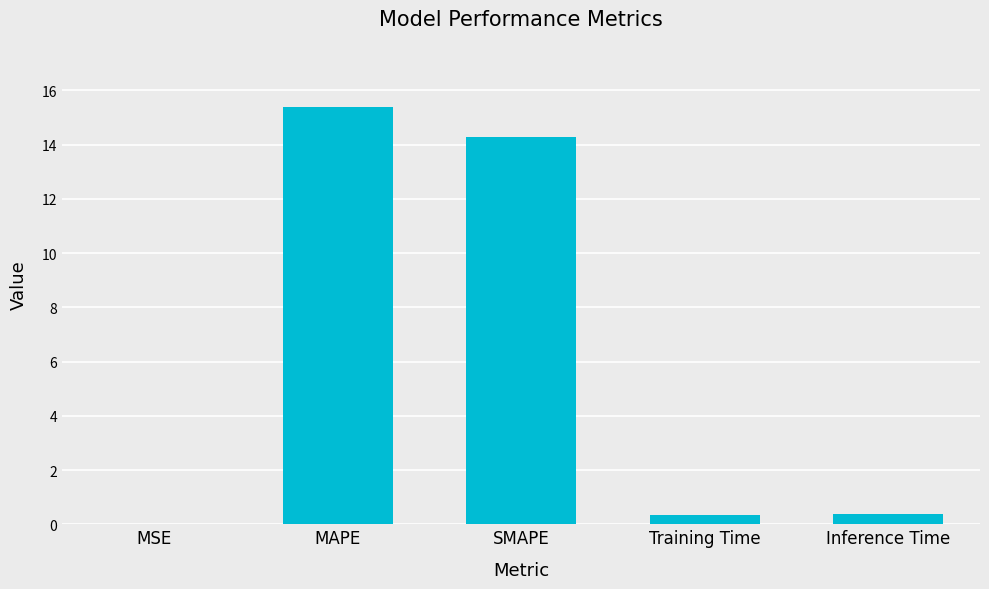

What is the change in value from MAPE to SMAPE?

-1.1